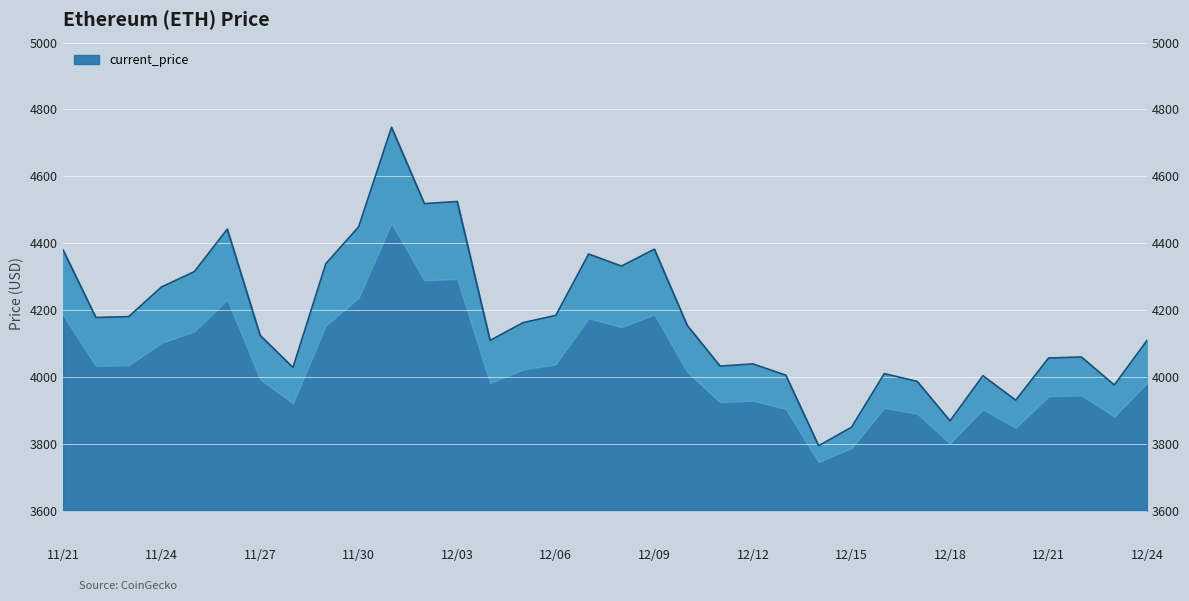

Reading left to right, extract all data points from this chart.

4380.1	4177.8	4180.3	4269.1	4314.9	4442.0	4124.3	4028.2	4338.6	4449.0	4746.4	4518.2	4524.6	4109.0	4162.2	4184.0	4367.5	4331.6	4382.0	4154.1	4032.5	4038.9	4005.2	3794.3	3849.6	4009.9	3986.6	3868.6	4003.7	3930.4	4056.6	4059.5	3975.8	4109.7